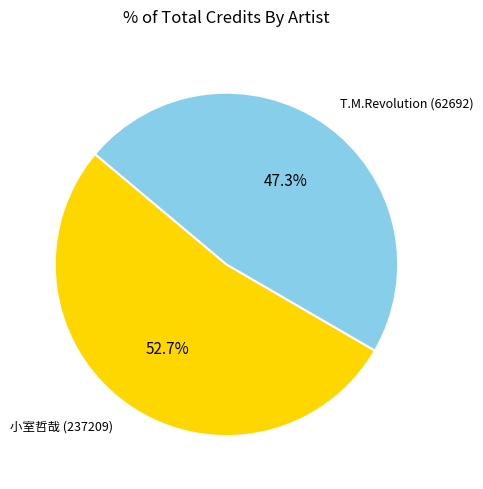

Does any single category account for the majority?

Yes